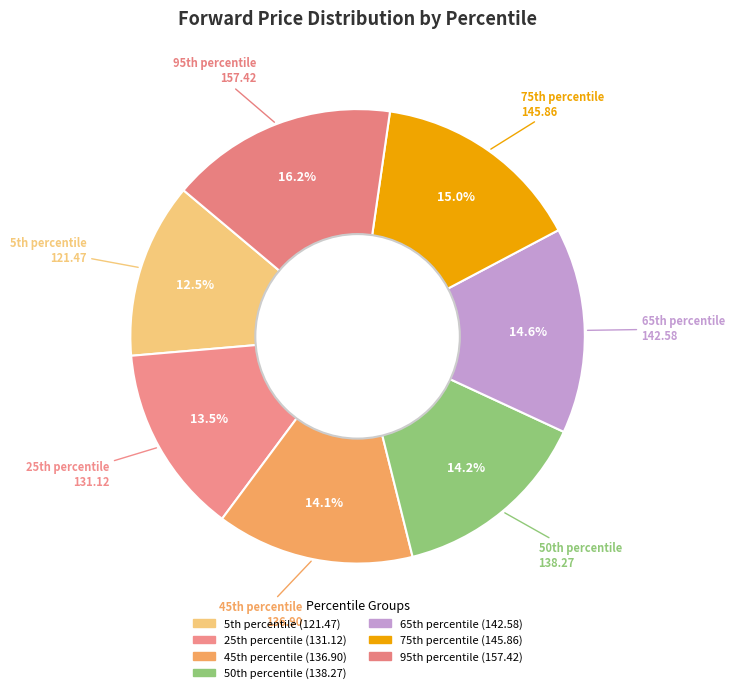

To the nearest percent, what is the average slice percentage?

14%